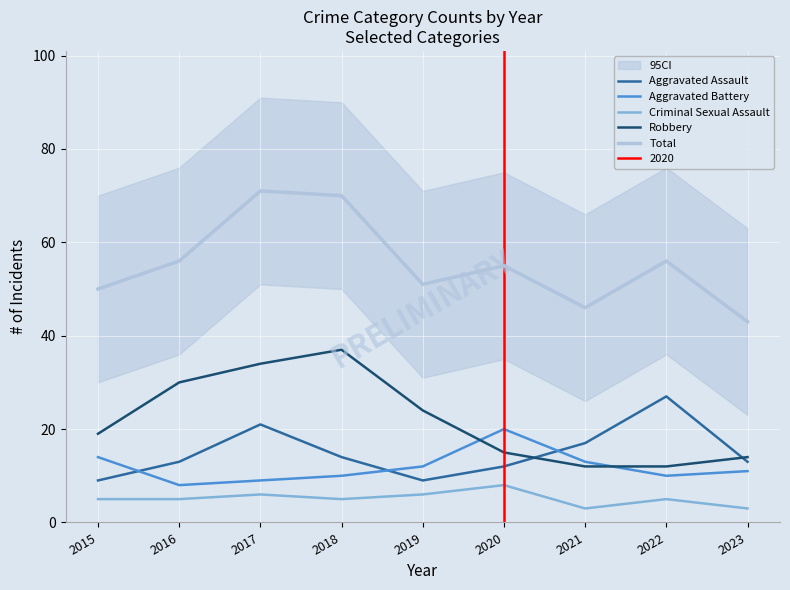

The value of Robbery at 2020 is 15. True or false?

True